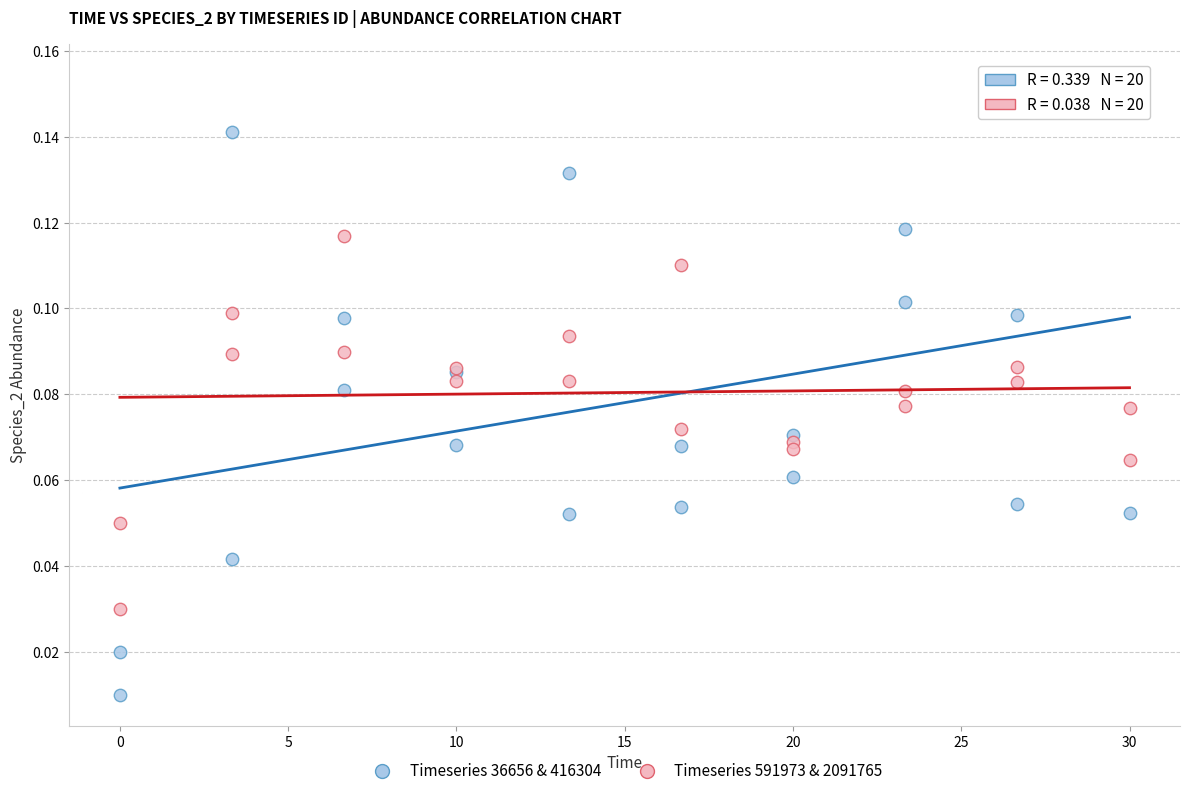

Which series has the widest spread of Y values?

Timeseries 36656 & 416304